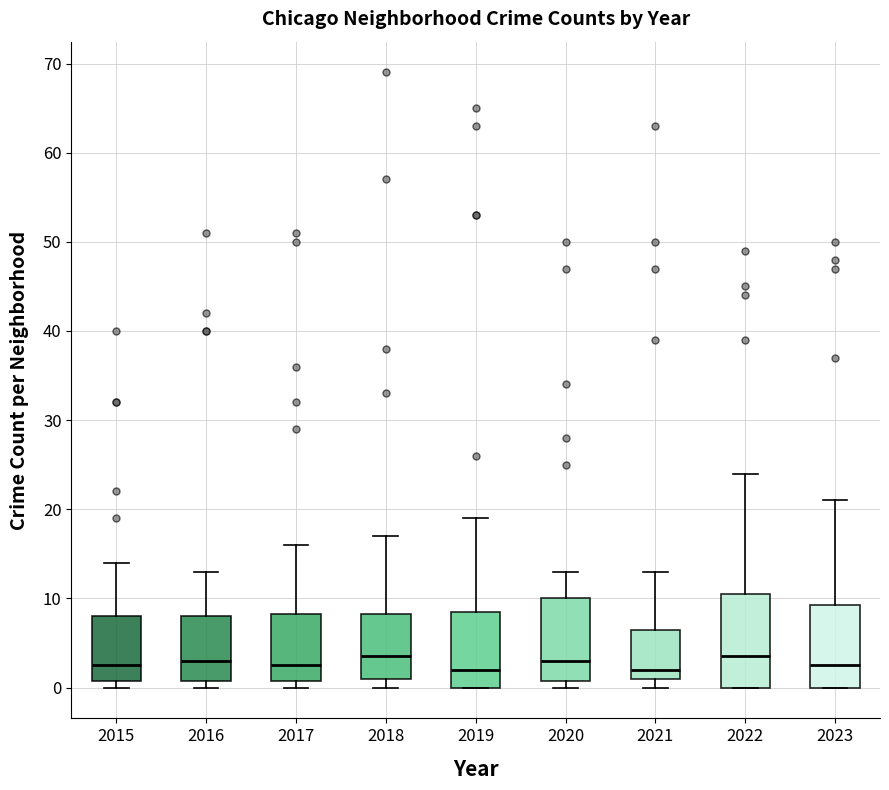

Reading left to right, transcribe this box plot: for each box, give where its median line is, the range the box spans, and where its two whiskers end, as read against the y-axis. The values are not printed on the chart, so give them approximately, as read against the axis.

2015: median 3, box 1 to 8, whiskers 0 to 14
2016: median 3, box 1 to 8, whiskers 0 to 13
2017: median 3, box 1 to 8, whiskers 0 to 16
2018: median 4, box 1 to 8, whiskers 0 to 17
2019: median 2, box 0 to 9, whiskers 0 to 19
2020: median 3, box 1 to 10, whiskers 0 to 13
2021: median 2, box 1 to 7, whiskers 0 to 13
2022: median 4, box 0 to 11, whiskers 0 to 24
2023: median 3, box 0 to 9, whiskers 0 to 21